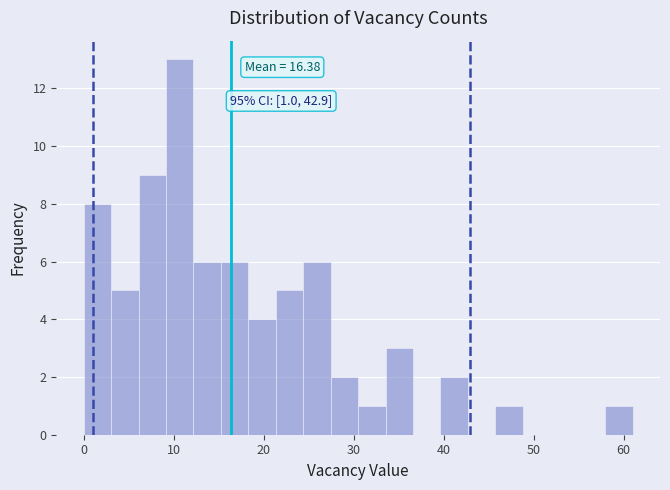

Around what value on the x-axis is the tallest bar? Give the approximate position of its centre, as read against the axis.

11